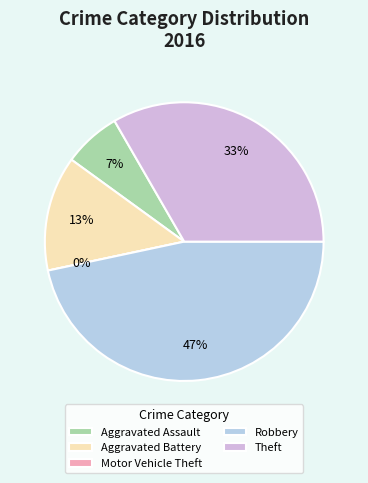

Which category has the biggest portion of the pie?

Robbery